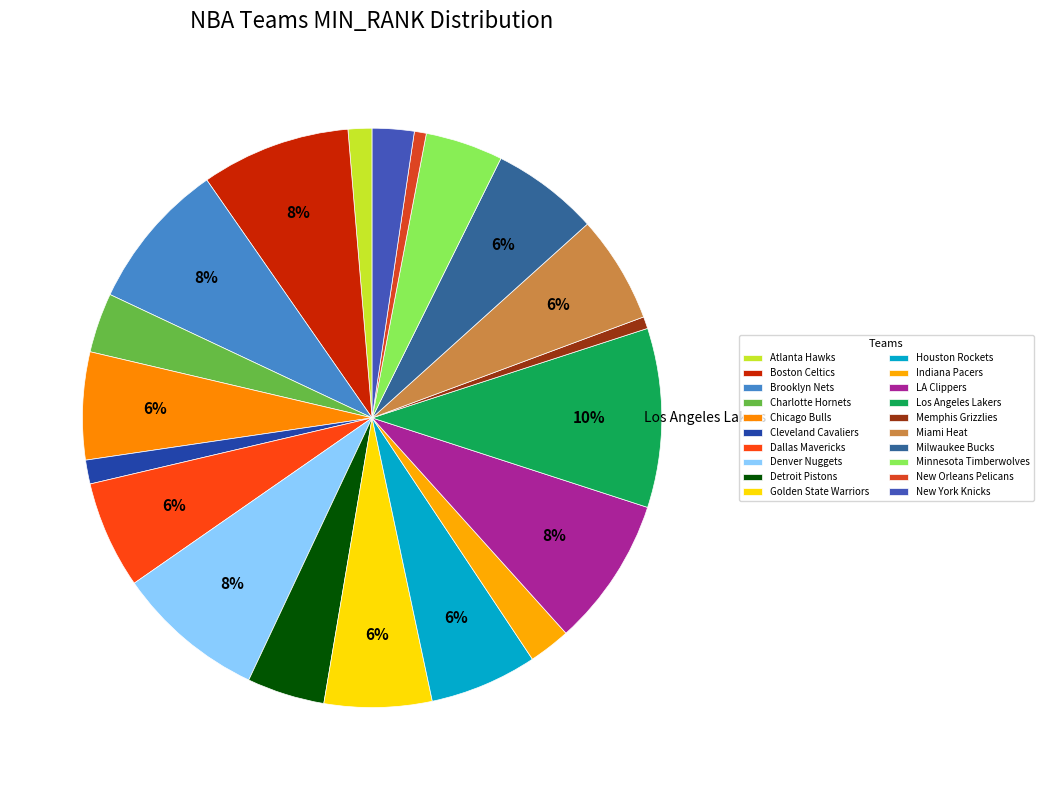

Count the number of slices in the pie.

20